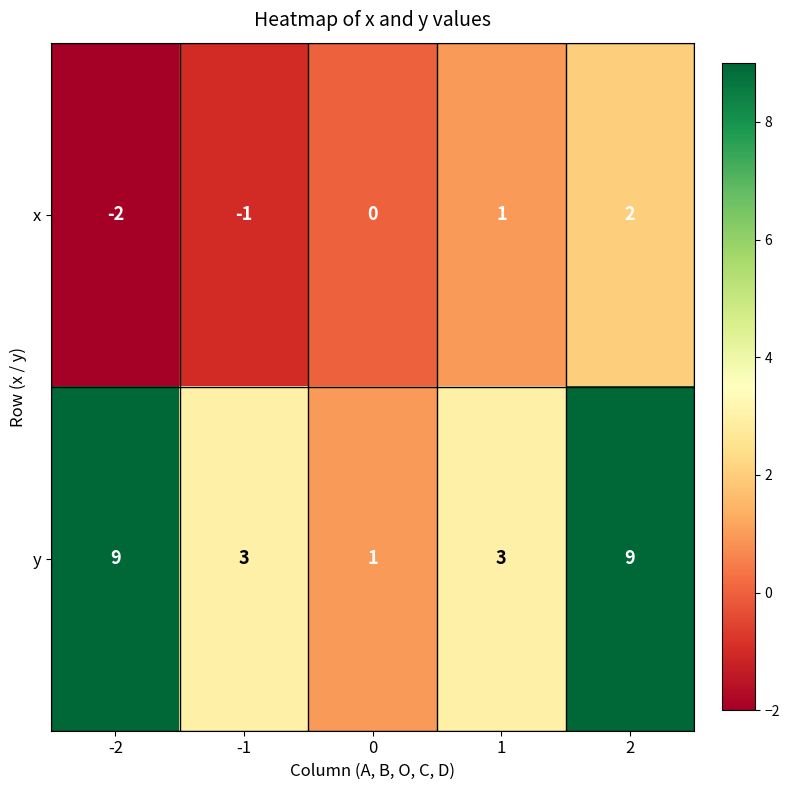

List the series in order of their peak value, lowest first.

x, y